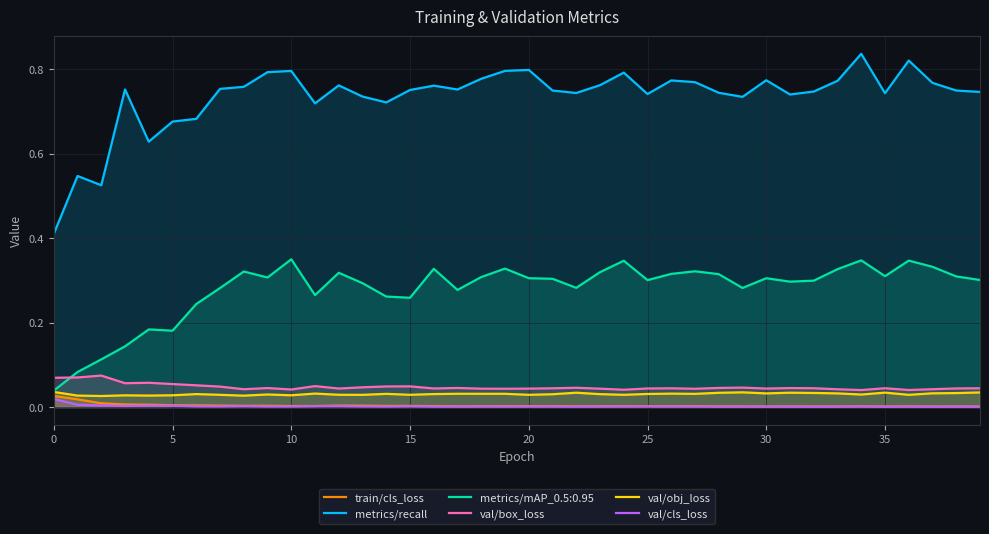

Is the value of metrics/recall at 36 greater than the value of train/cls_loss at 19?

Yes